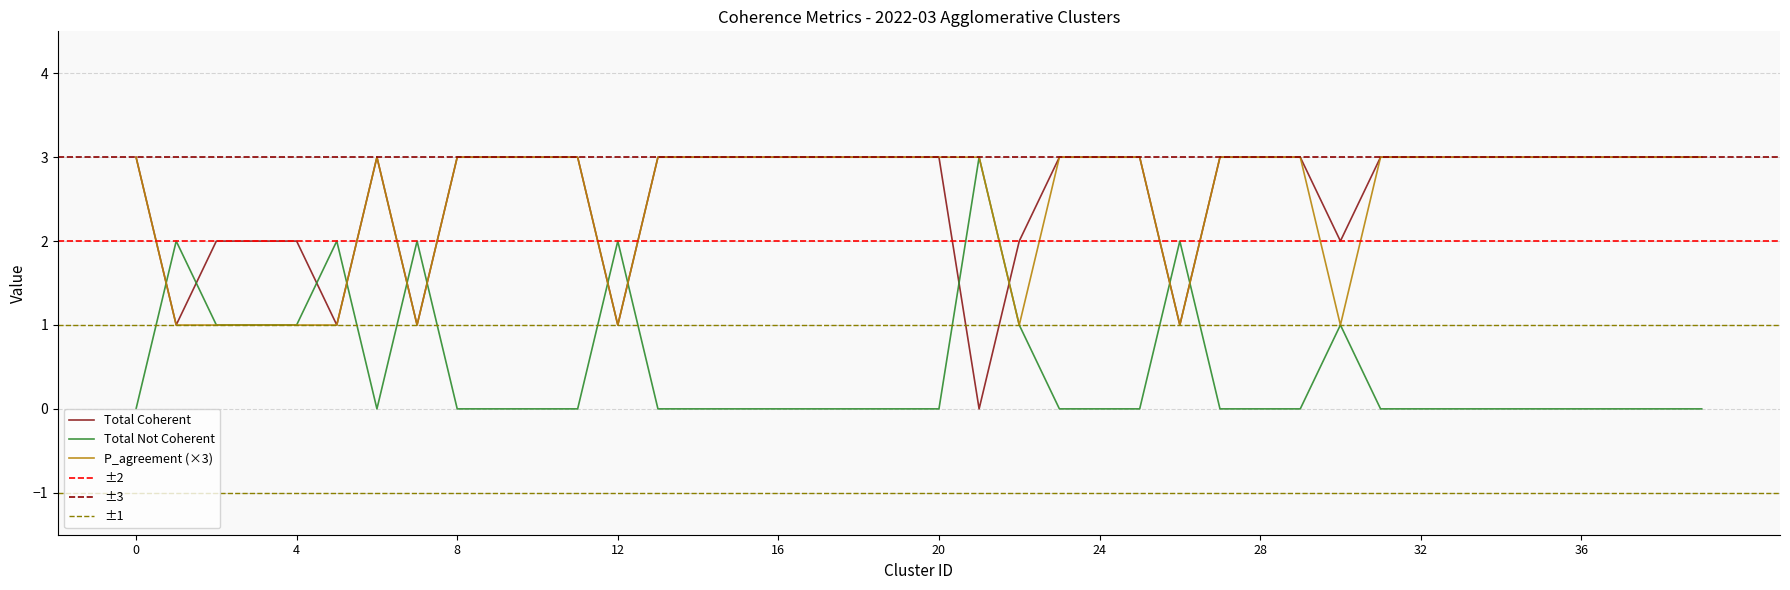

Where is Total Not Coherent nearest to the value 1?

2